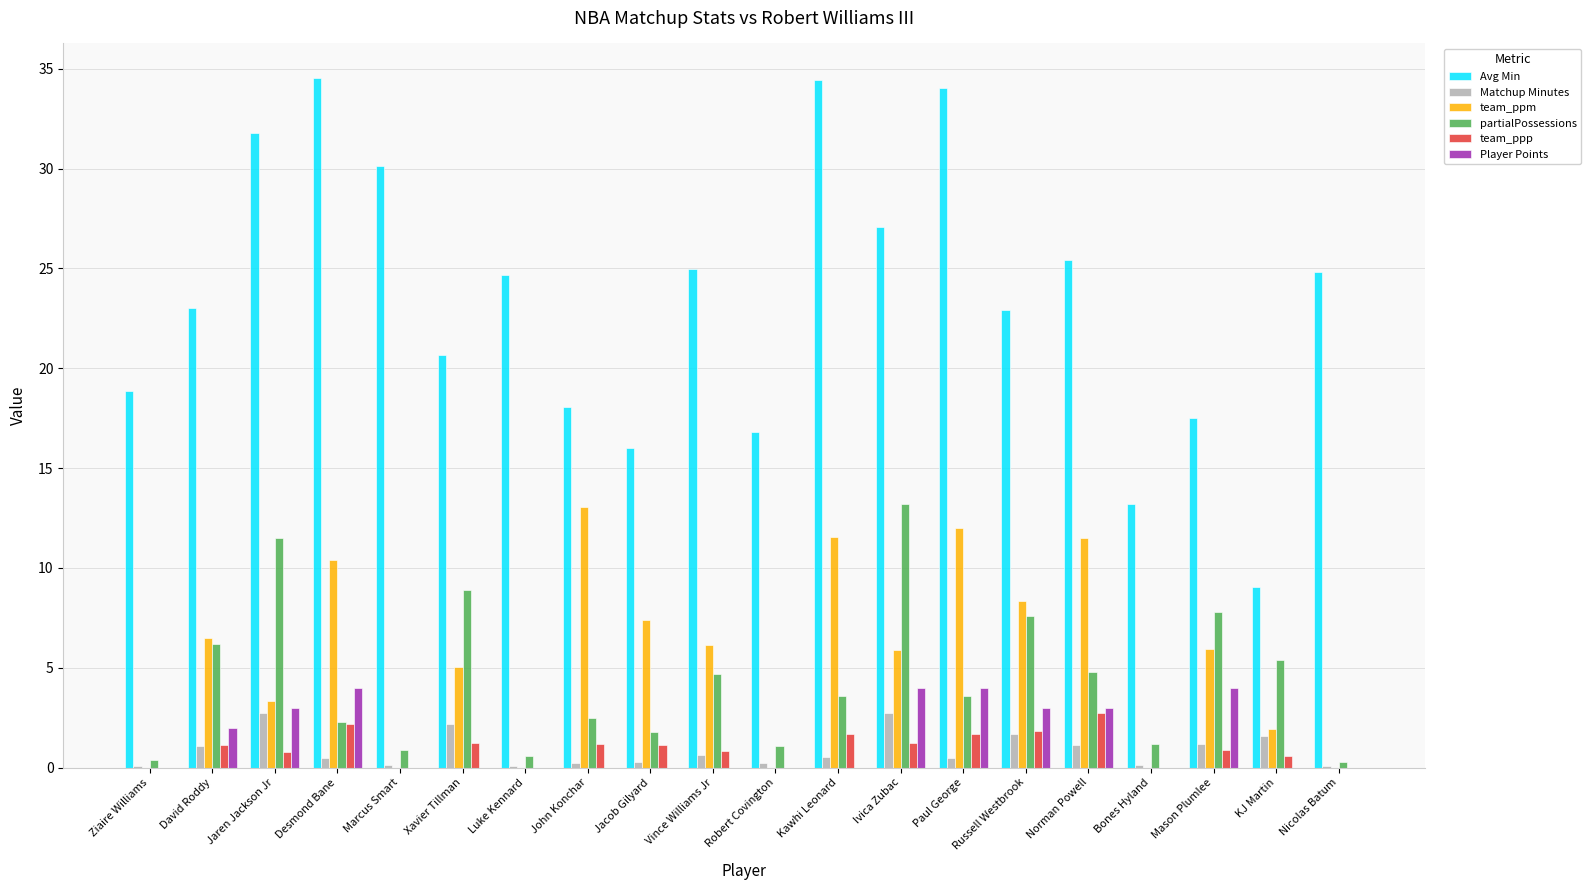

What is the sum of all team_ppm values?

109.0